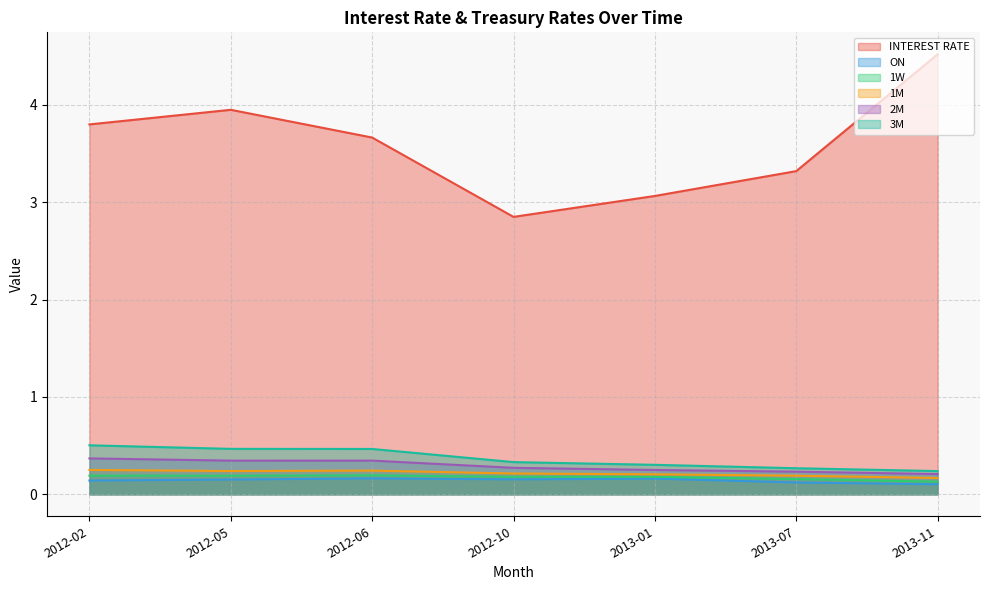

How many interior local valleys does the 1W series have?

1